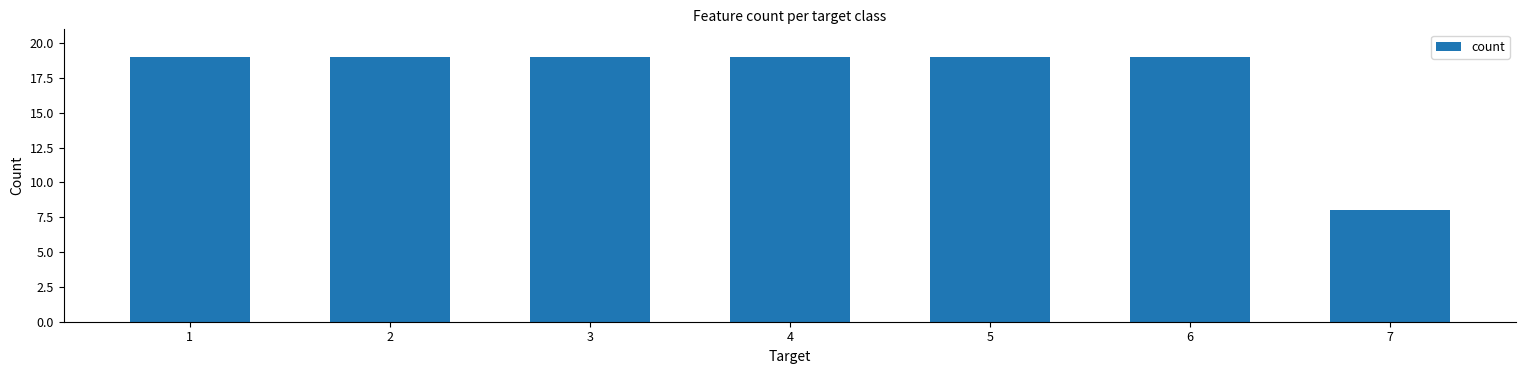

Count the number of categories in the chart.

7